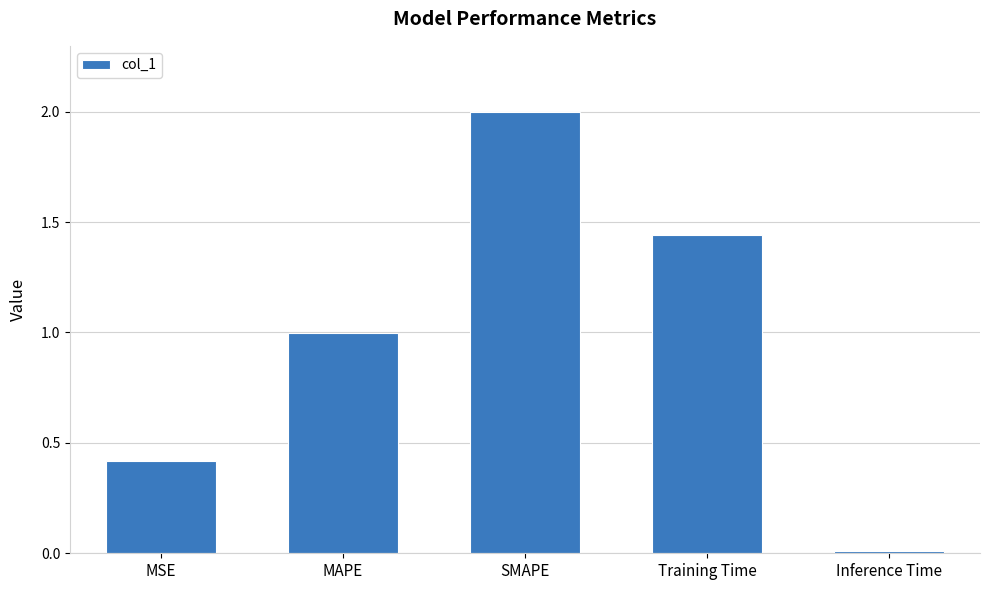

What position from the right is MSE?

5